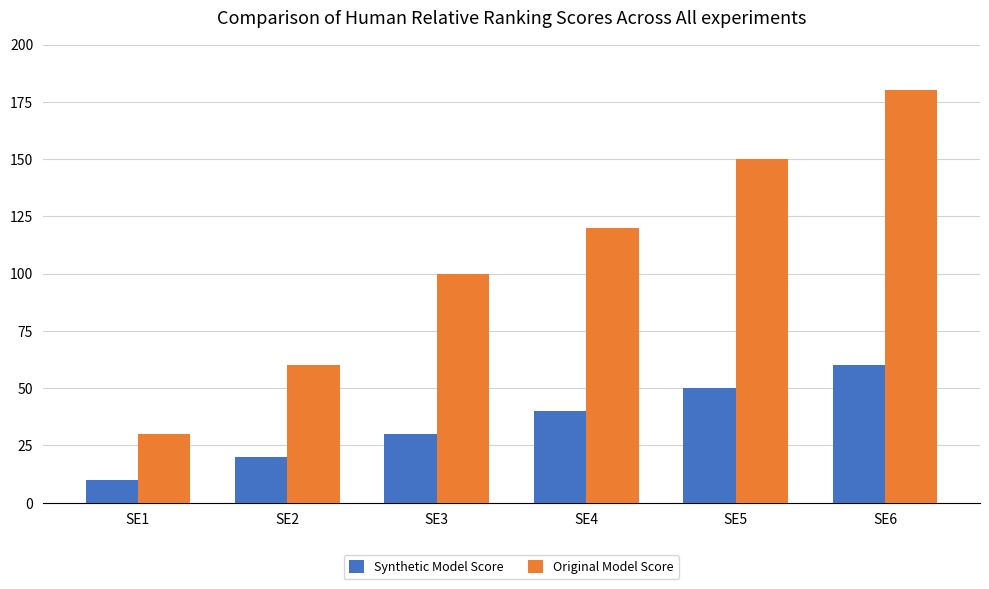

Which series has the largest range (max minus min)?

Original Model Score